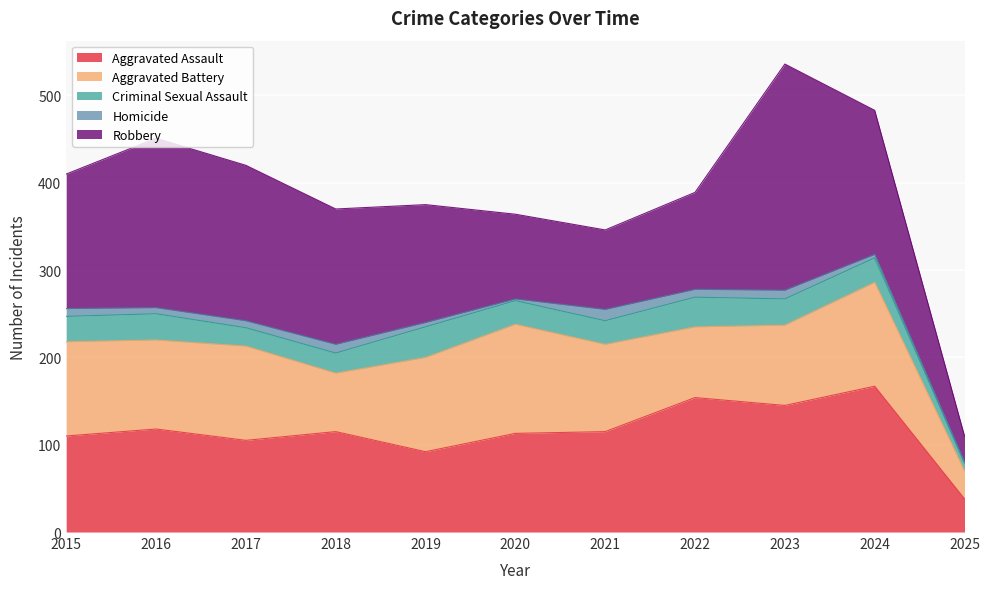

What is the total value across all series at 2016?

451